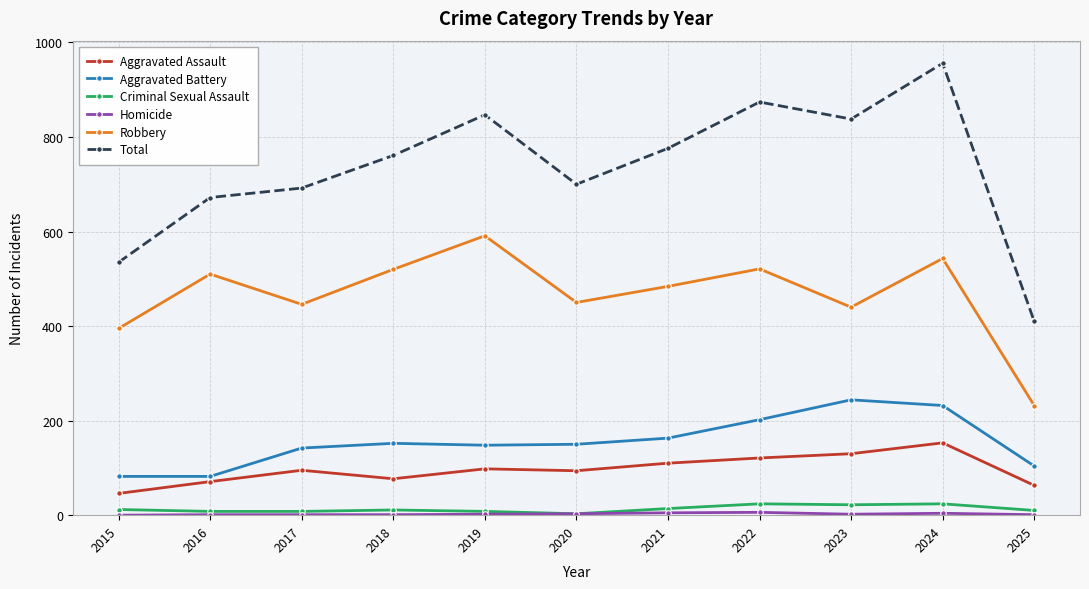

True or false: Total and Aggravated Battery cross at least once.

False